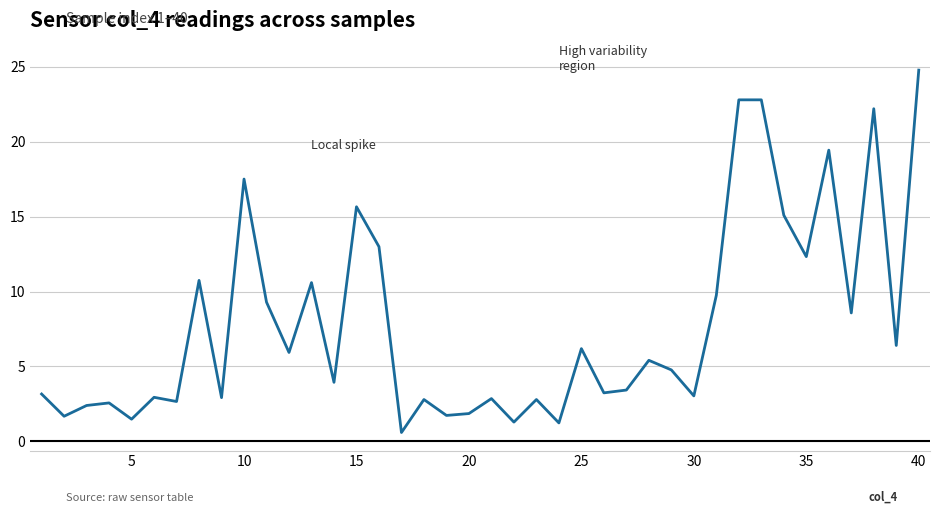

What is the difference between the maximum and minimum values?

24.2